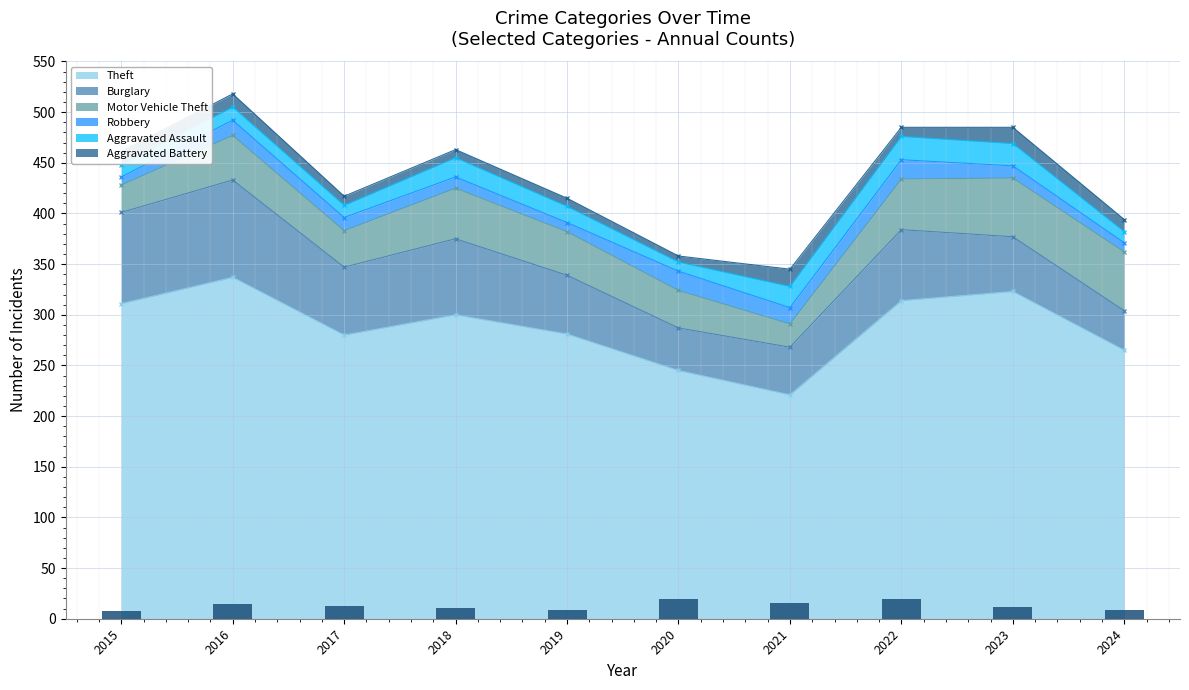

Count the number of categories in the chart.

10